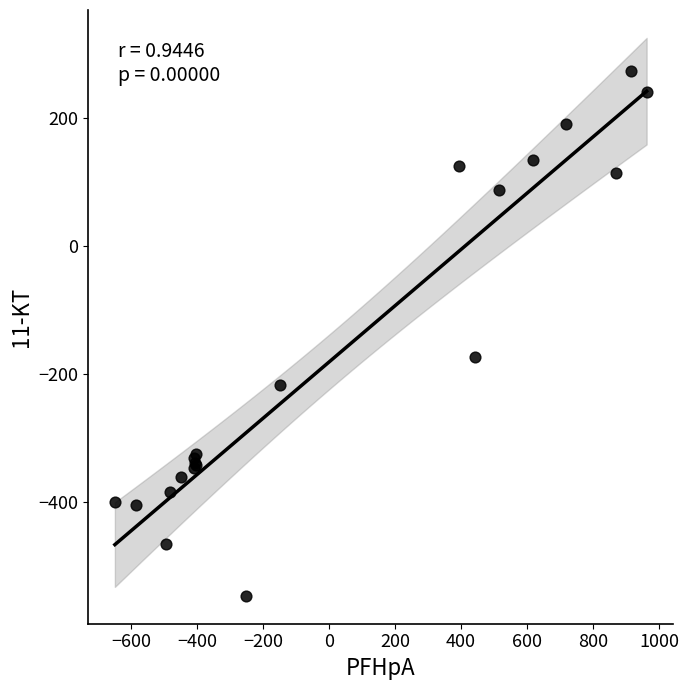

What Y value in the scatter plot is closest to -136?

-173.1